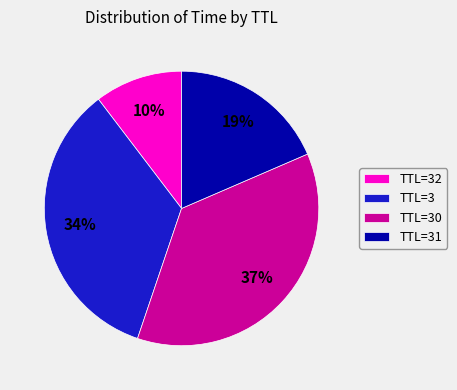

To the nearest percent, what is the average slice percentage?

25%